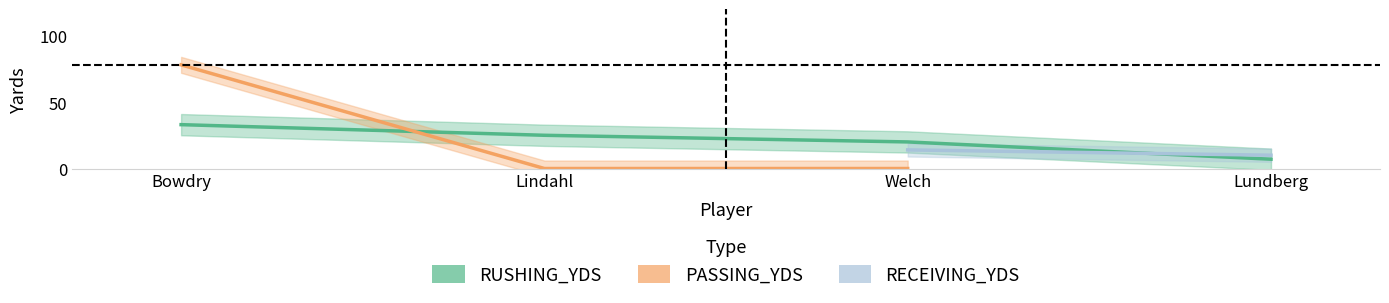

Which has a higher value, Lundberg or Bowdry?

Bowdry